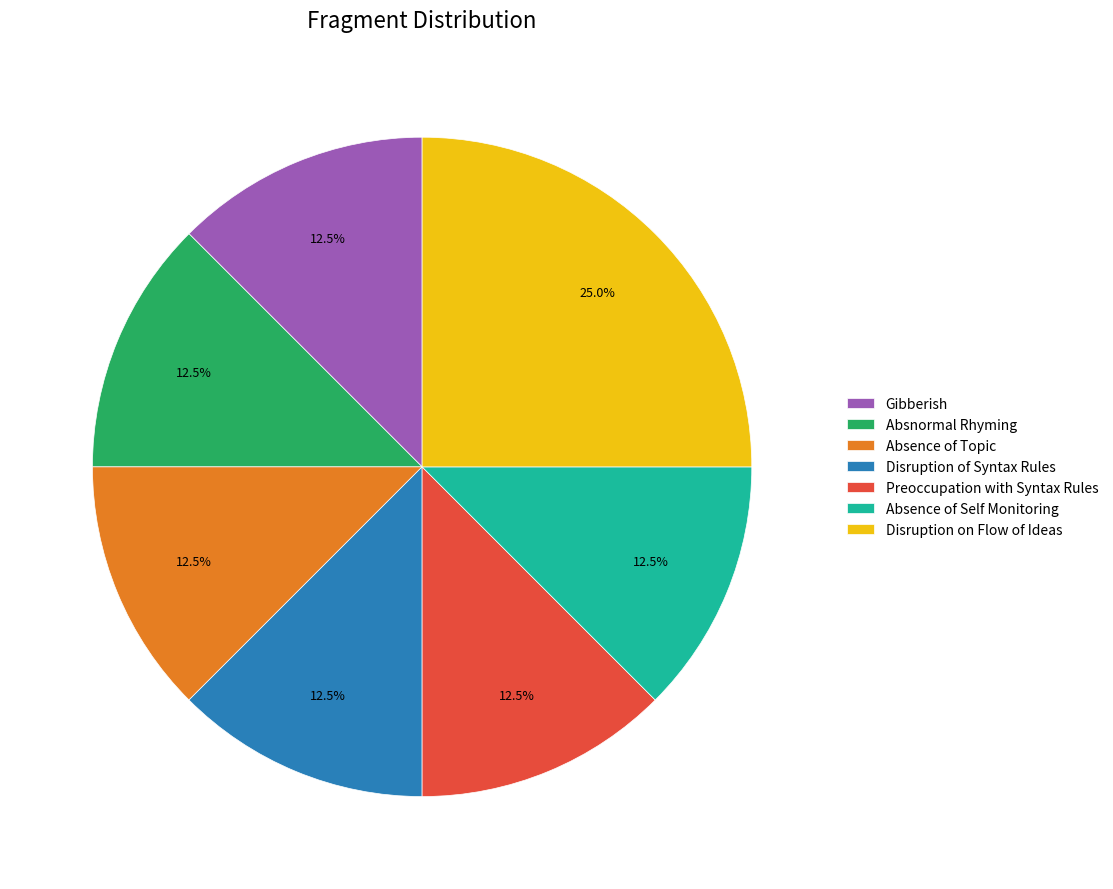

Which slice is the largest?

Disruption on Flow of Ideas